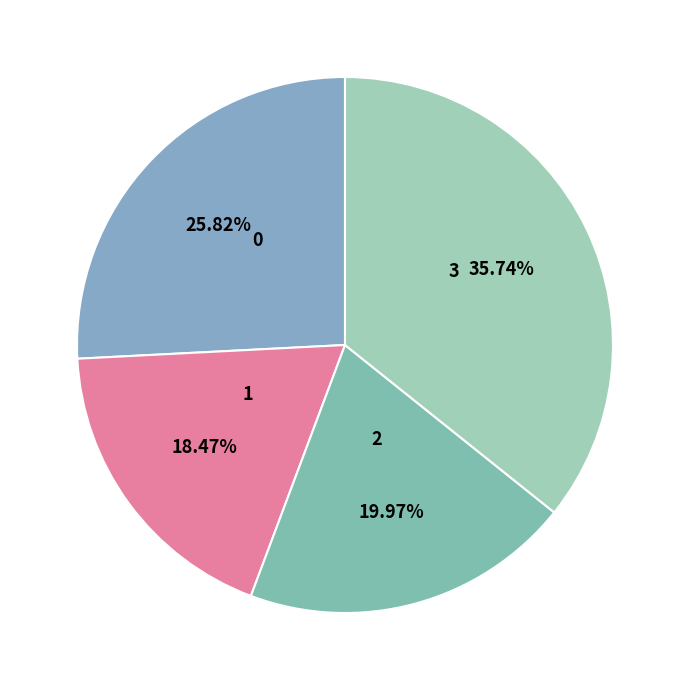

How many segments does this pie chart have?

4